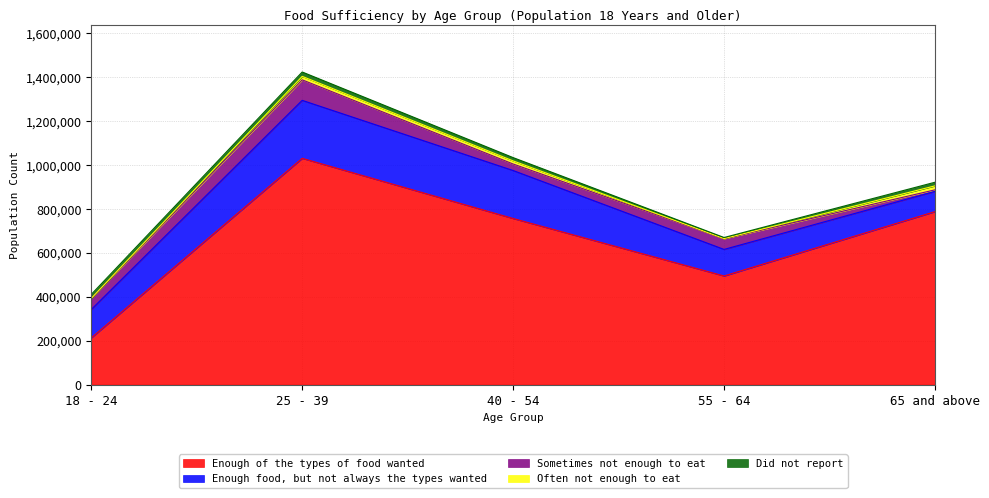

Which series has the largest total across all categories?

Enough of the types of food wanted